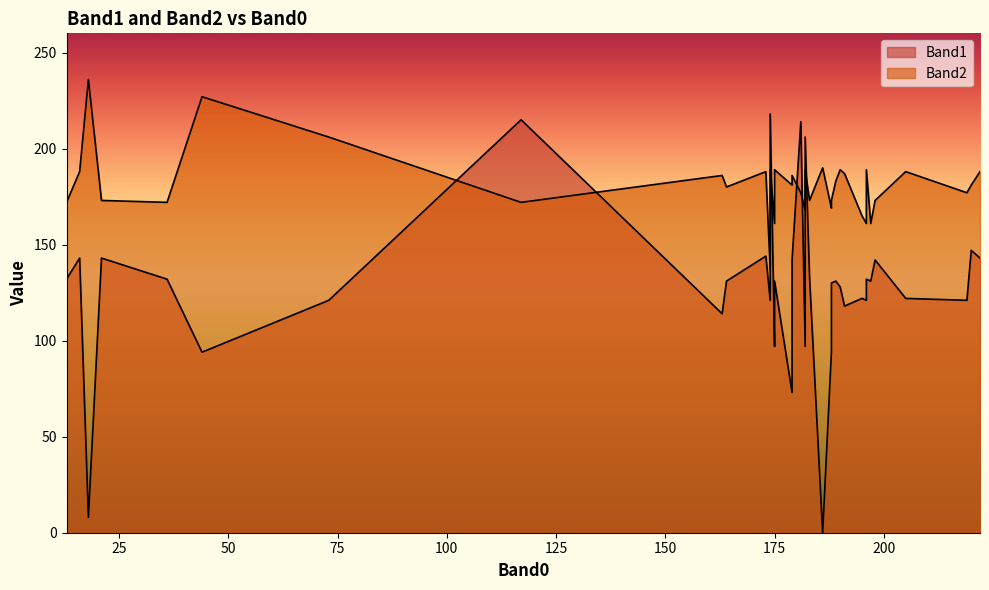

The value of Band1 at 179 is 201. True or false?

False